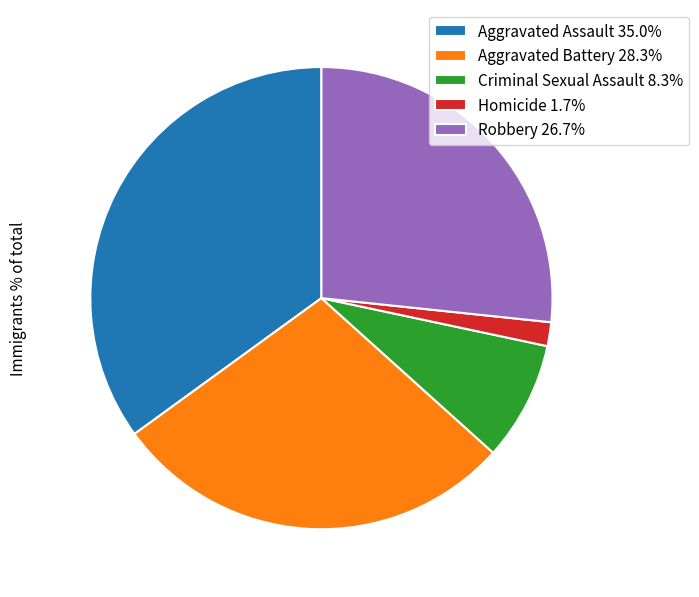

Which category has the smallest portion of the pie?

Homicide